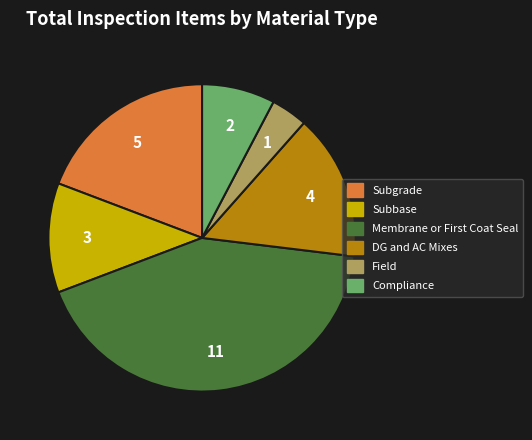

Is Compliance the majority of the pie?

No